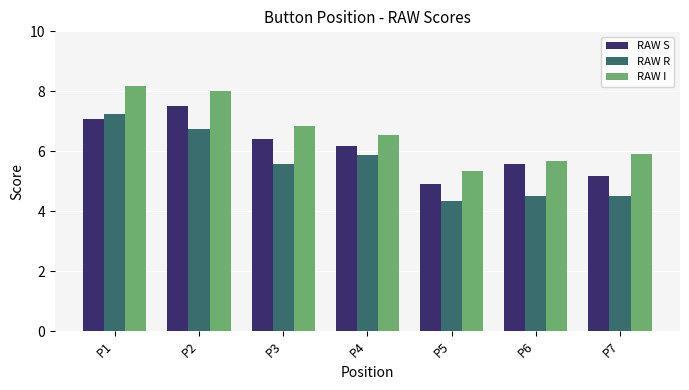

What is the spread (max minus min) of values at P4?

0.7